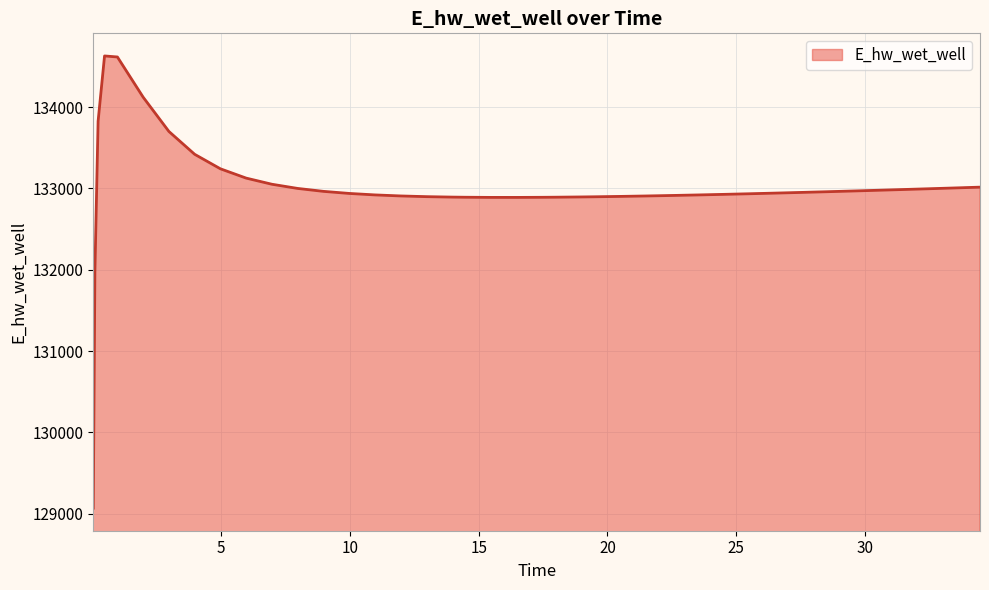

What is the difference between the maximum and minimum values?

5557.7